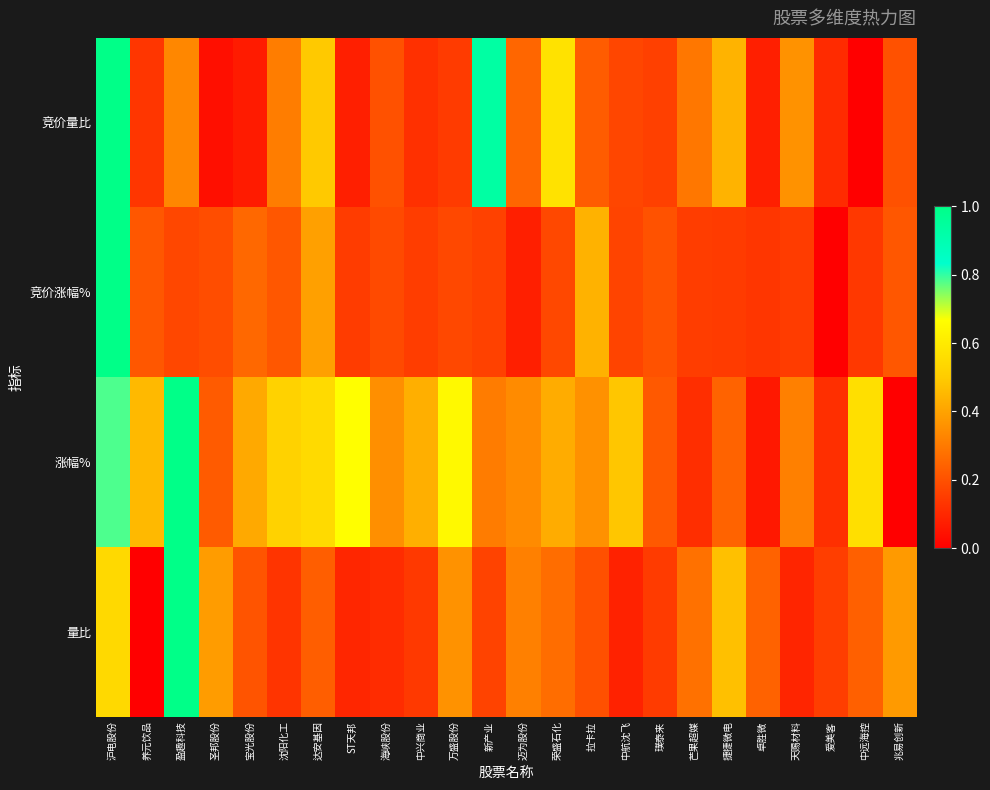

What is the total value across all series at 中航沈飞?

0.9